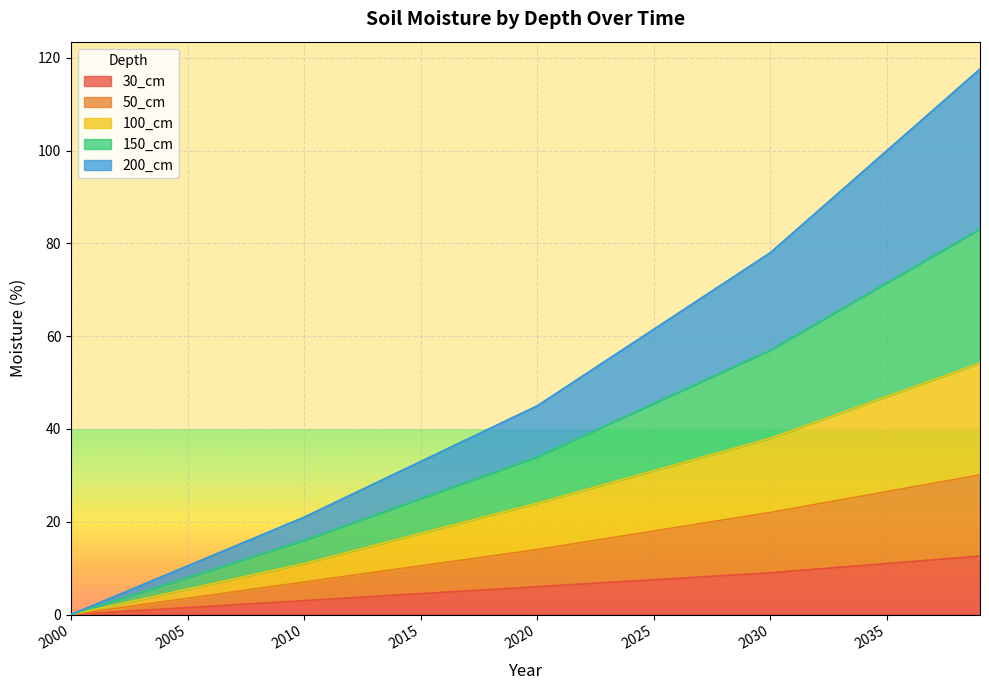

True or false: 50_cm has more than 2 interior local peaks.

False